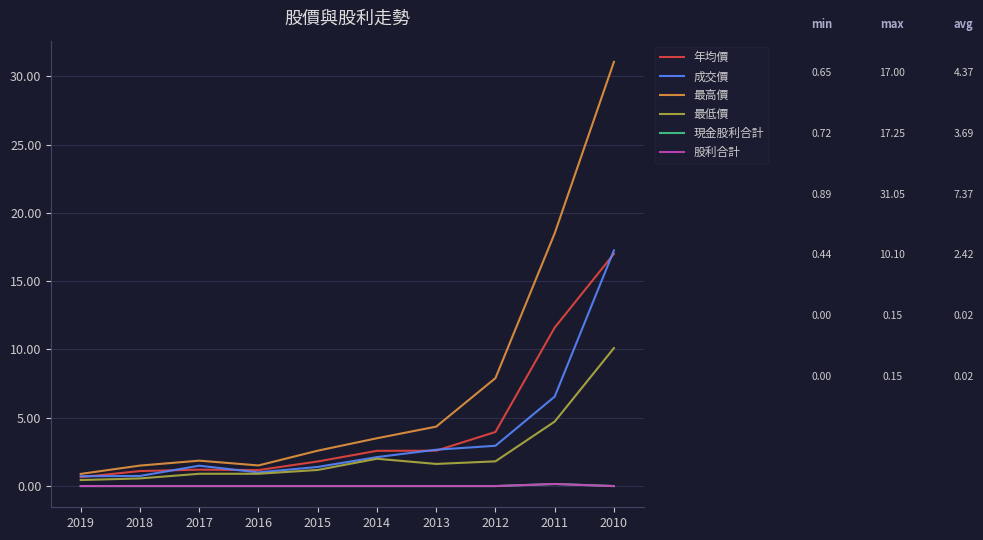

Does the chart display data point markers on the line(s)?

No